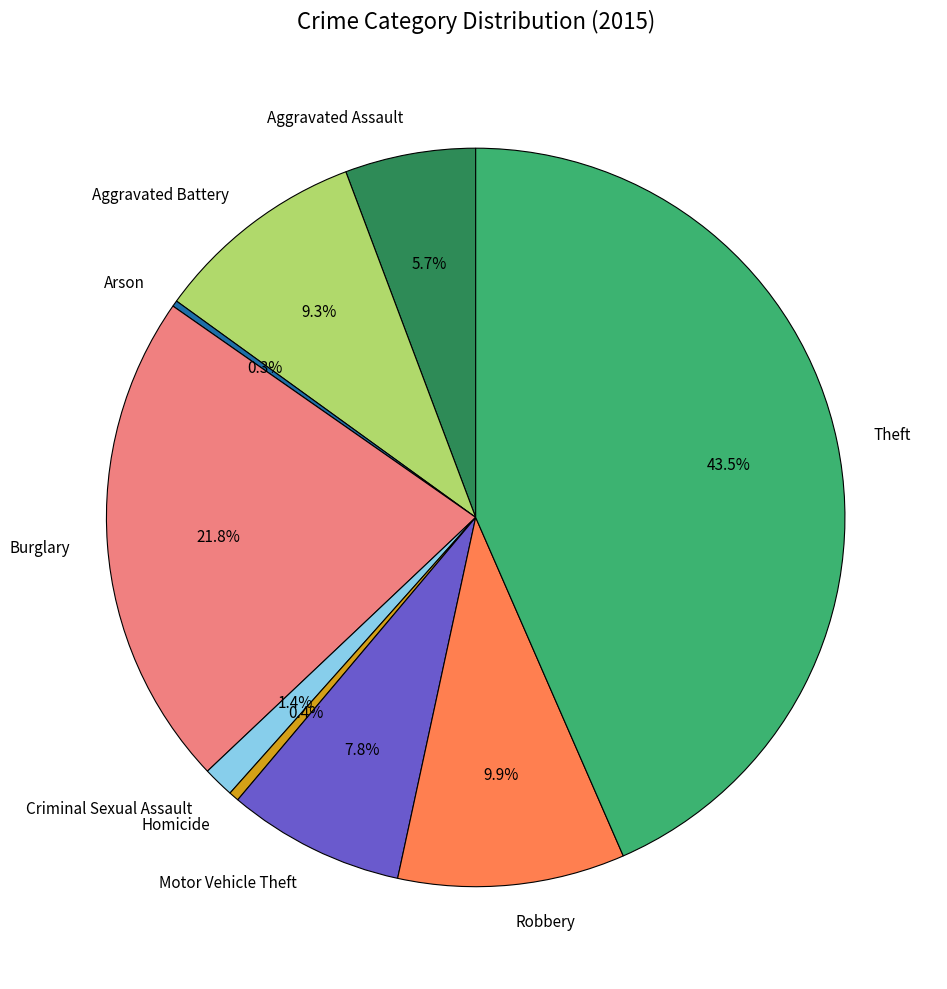

The Criminal Sexual Assault slice represents 1% of the pie. True or false?

True